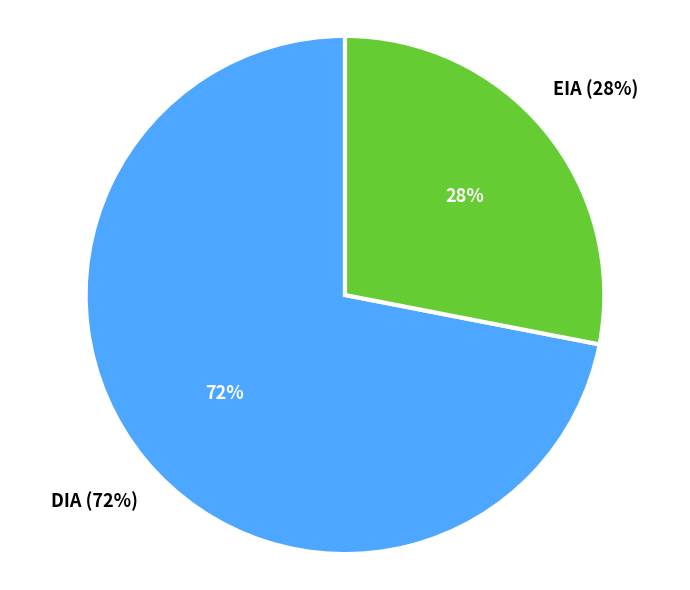

Is it true that EIA is 19% of the pie?

False